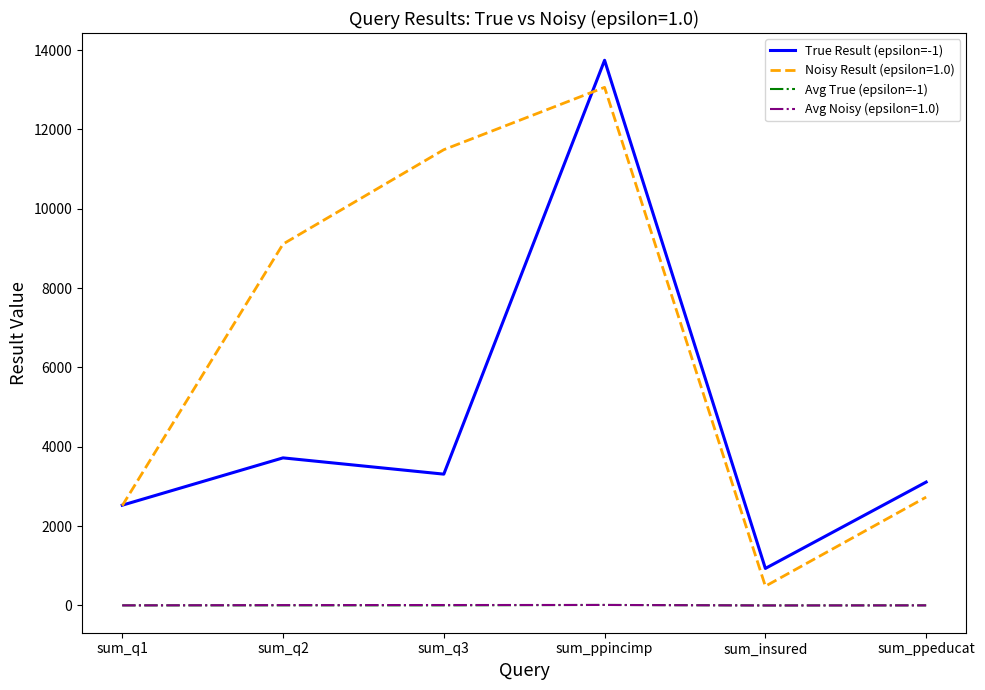

Which series has the largest range (max minus min)?

True Result (epsilon=-1)